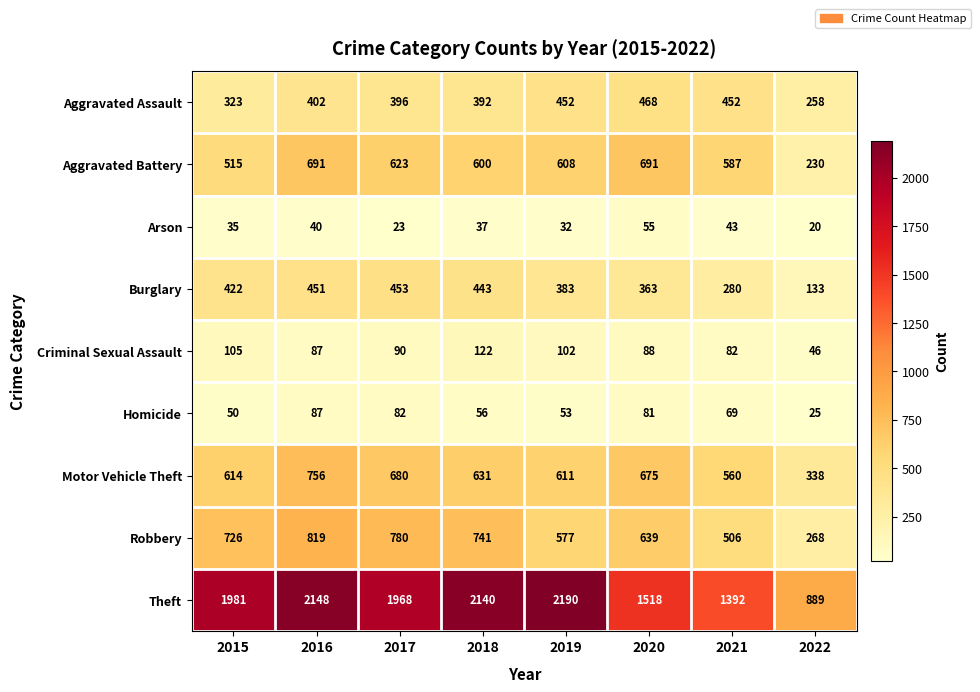

Which category has the highest value across all series?

2019